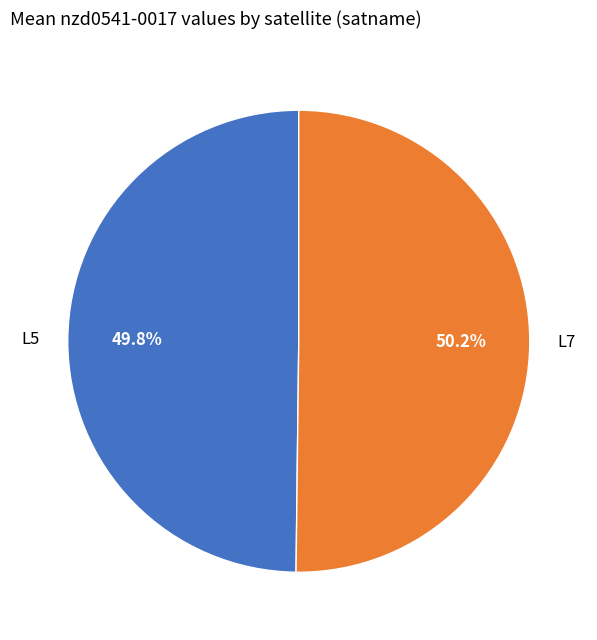

What is the ratio of the value at L7 to the value at L5?

1.0